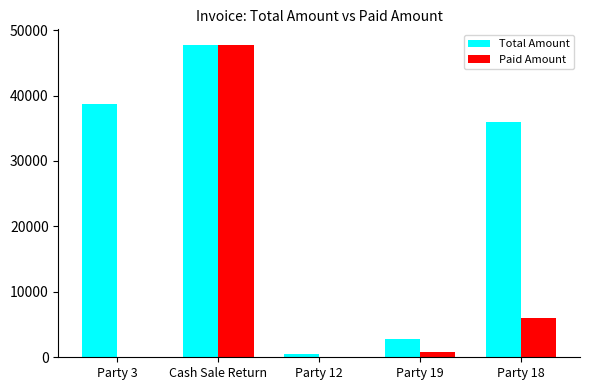

What is the sum of all Paid Amount values?

54634.8